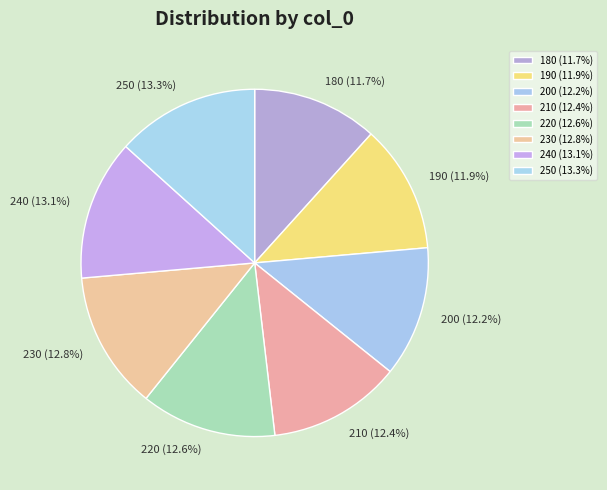

What is the total percentage of 230 and 240?

25.9%